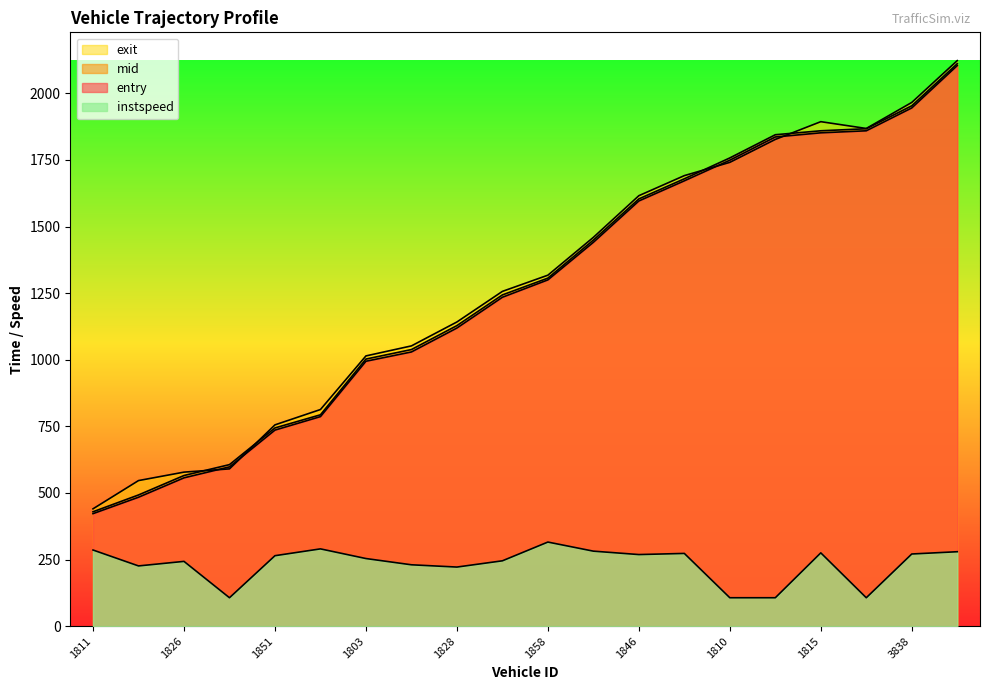

The value of entry at 1858 is 439.1. True or false?

False